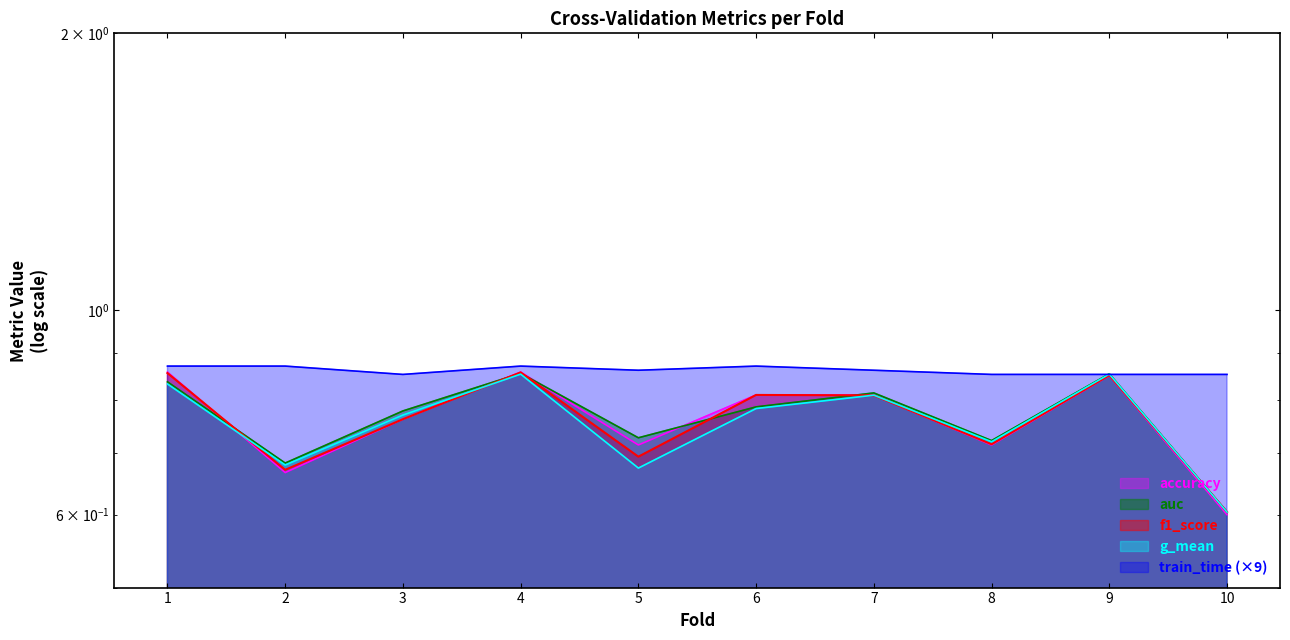

What is the approximate value of g_mean at 7?

0.8